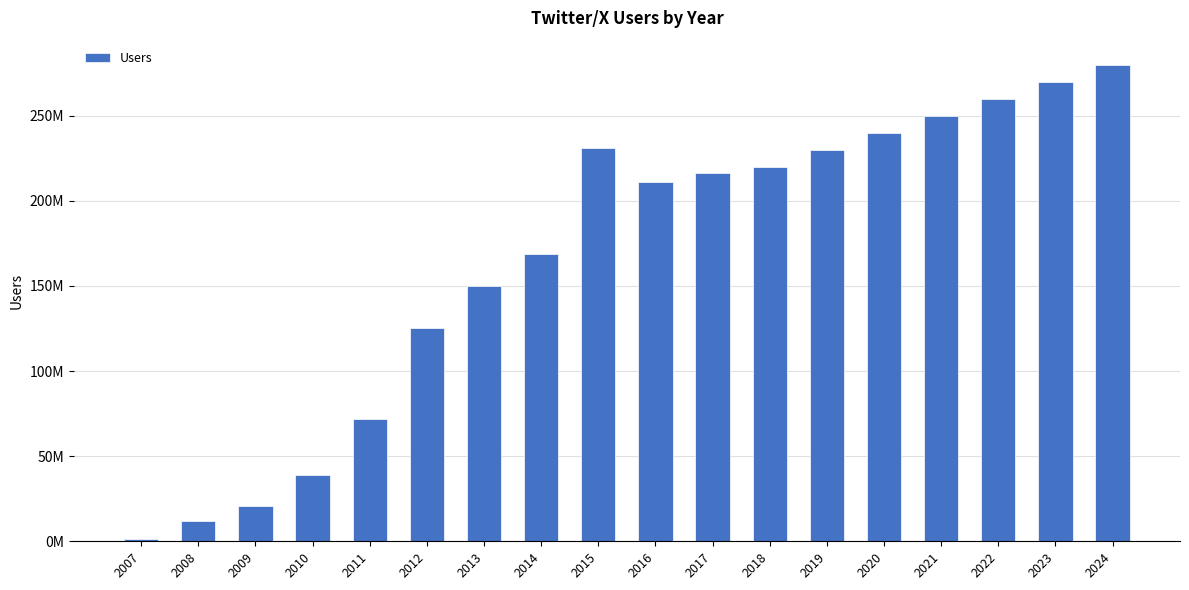

Are the bars horizontal?

No